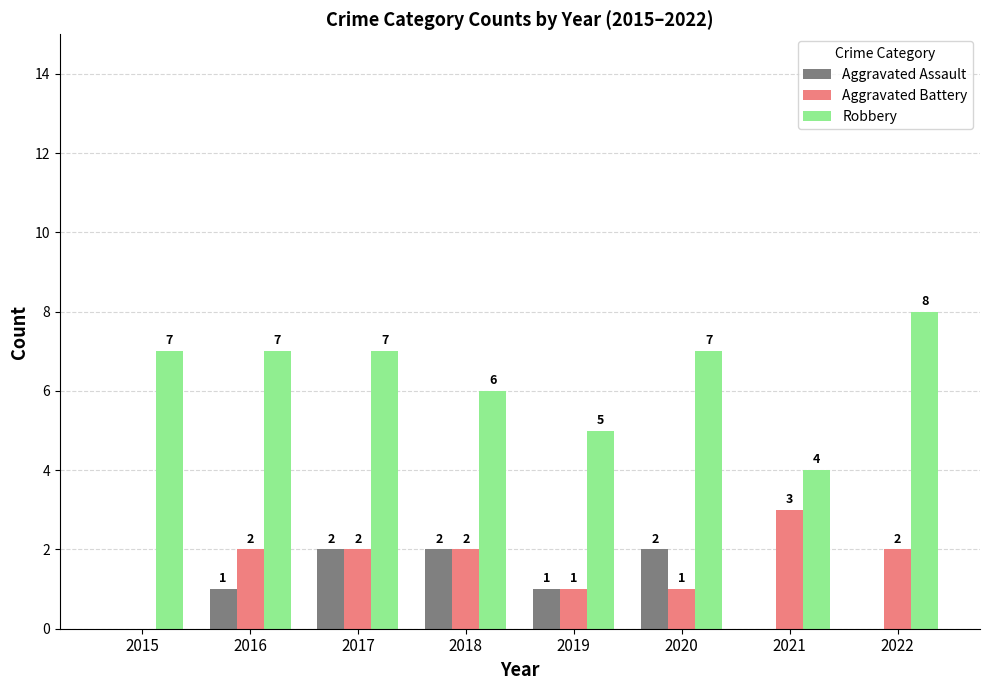

What is the maximum value for Robbery?

8